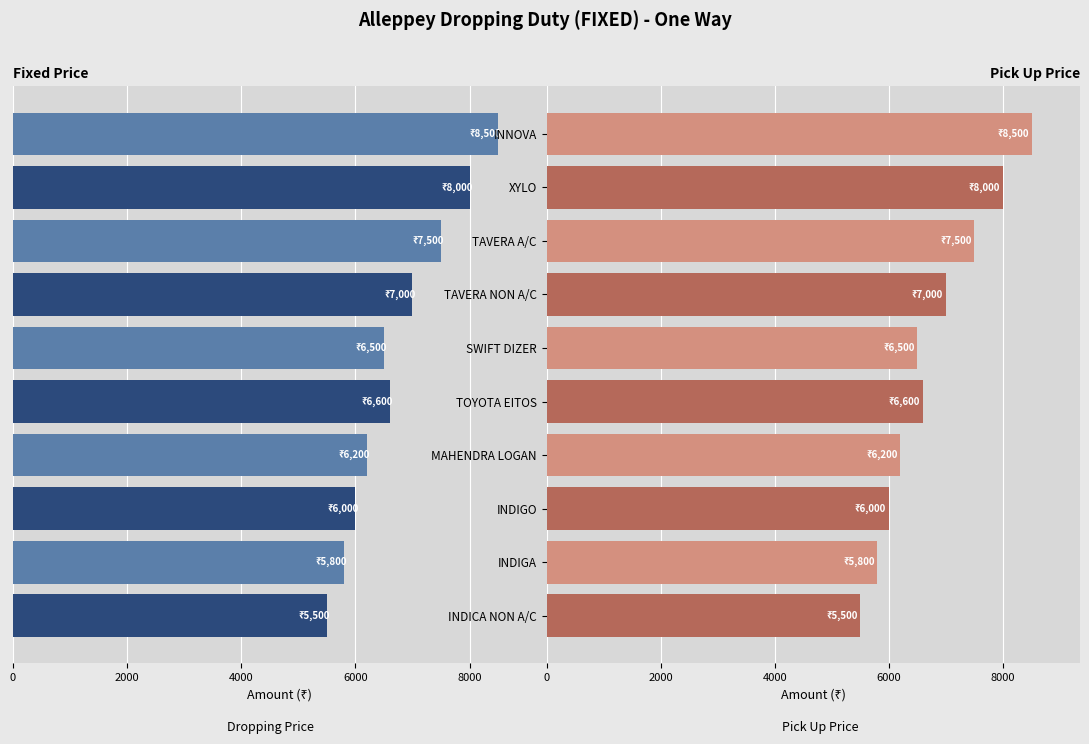

Is the value of Amount (Left) at XYLO greater than the value of Amount (Right) at TAVERA A/C?

Yes